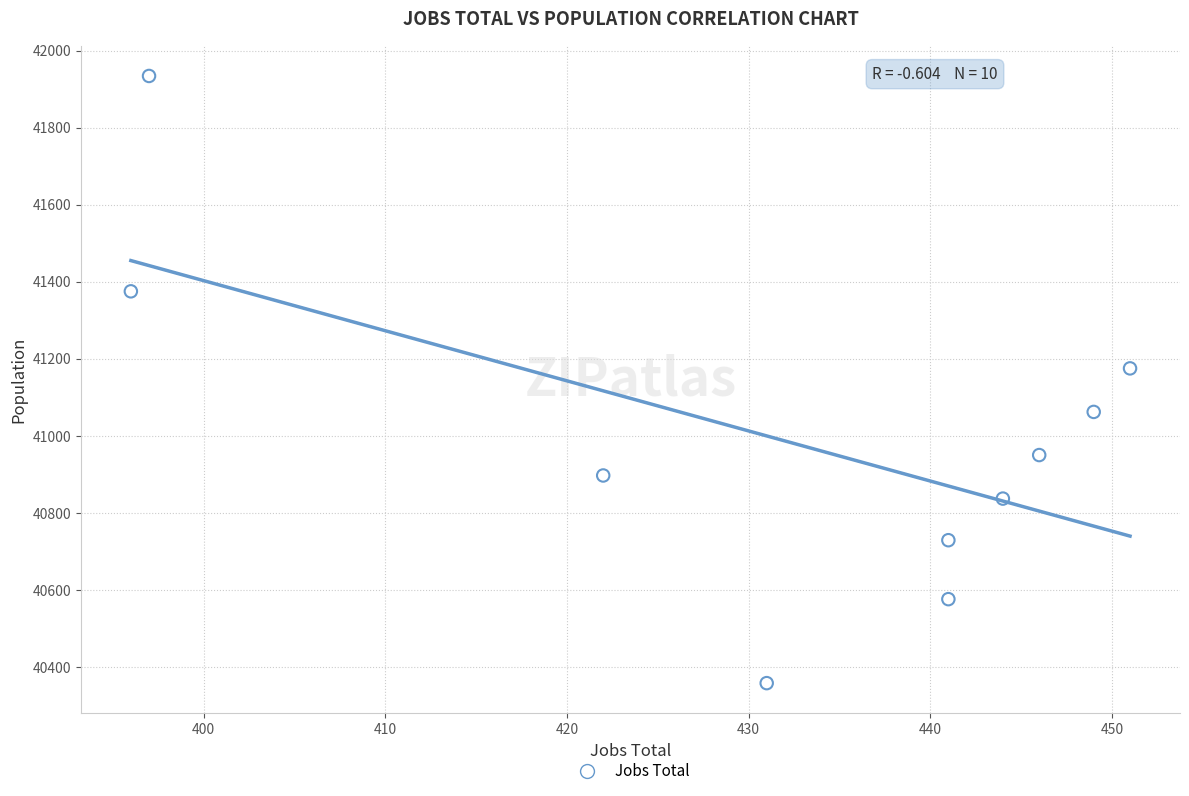

What Y value in the scatter plot is closest to 41146?

41175